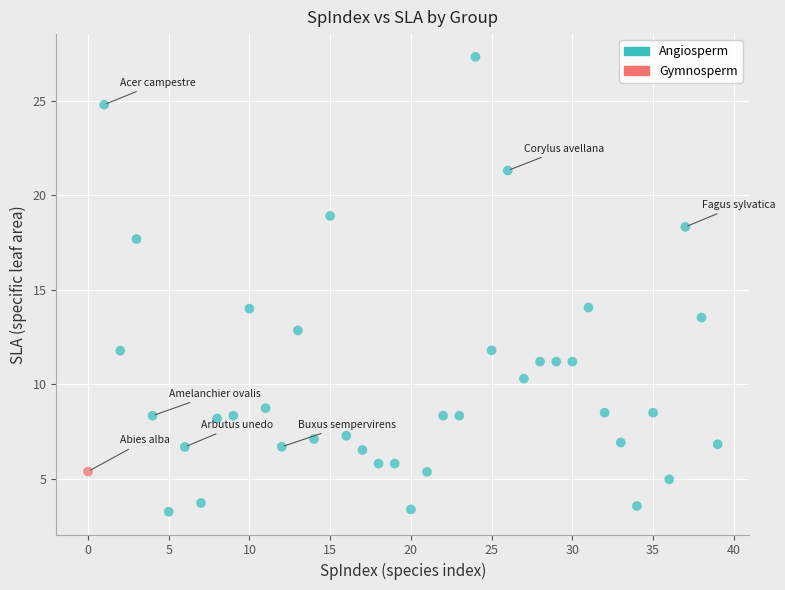

What are all the series names shown in the legend?

Angiosperm, Gymnosperm